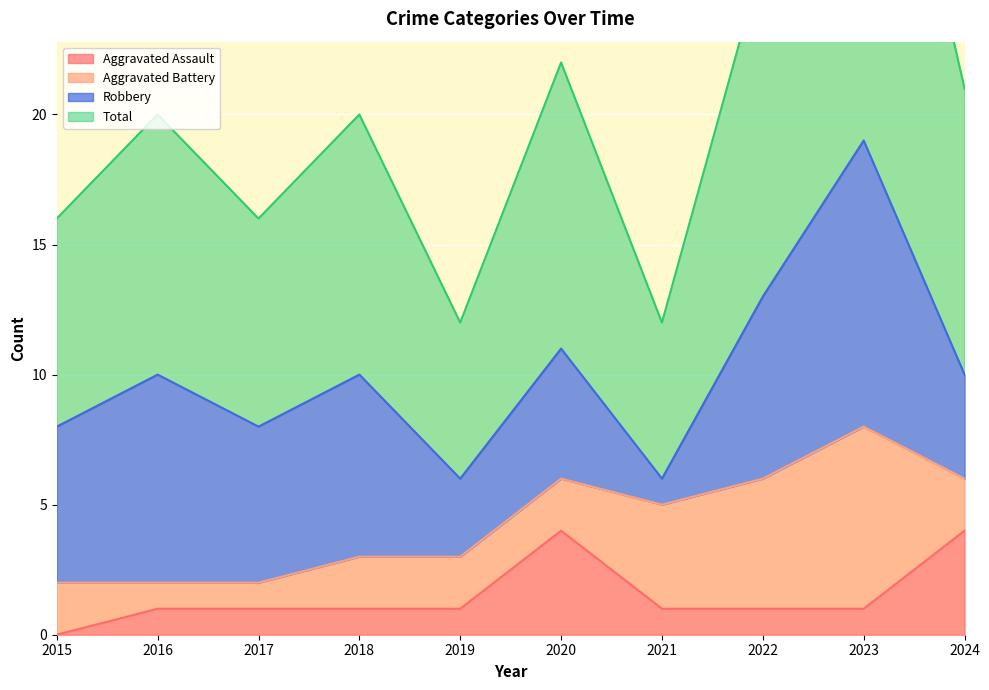

True or false: Total has a value of 9 at 2017.

False